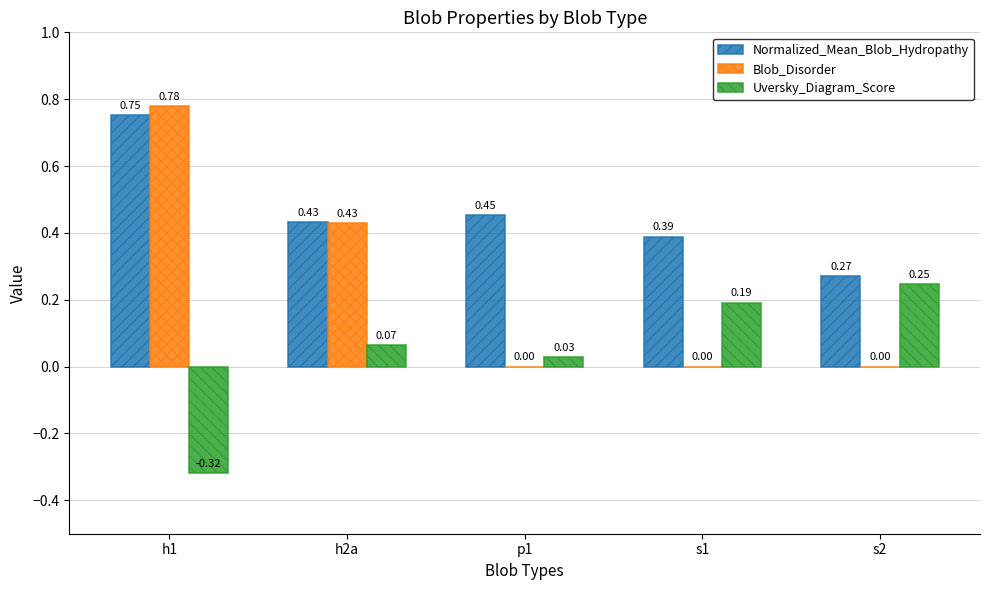

What is the sum of the Blob_Disorder values at h1 and h2a?

1.2